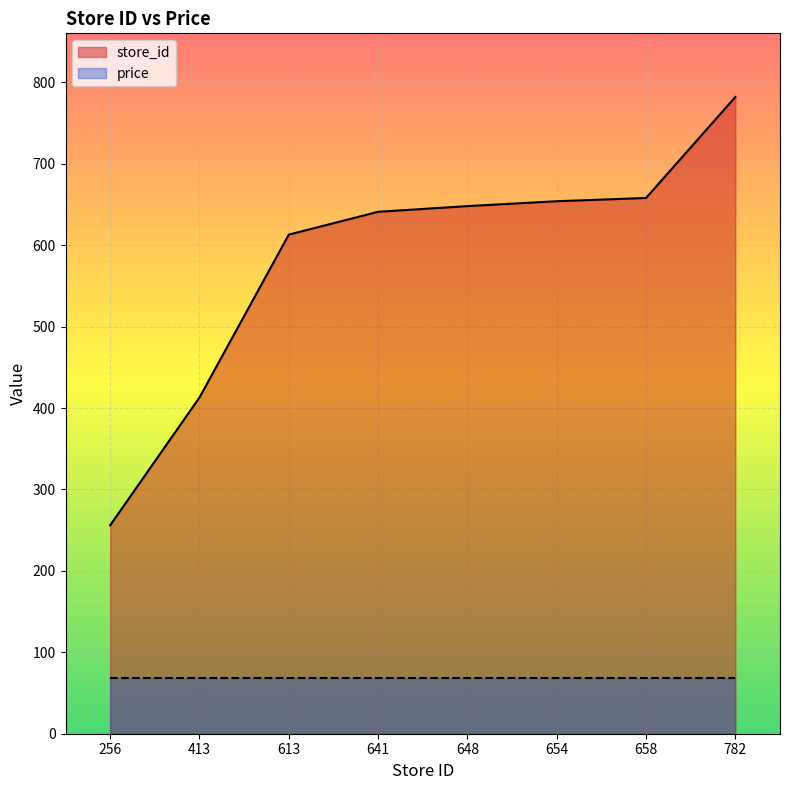

The chart shows a value of 337 at 256. True or false?

False